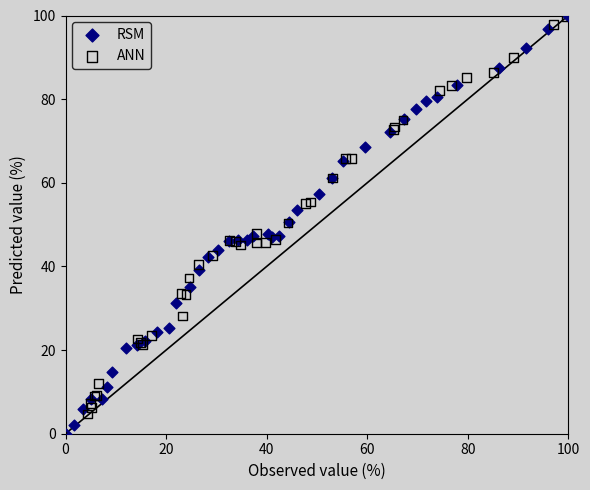

What are all the series names shown in the legend?

RSM, ANN